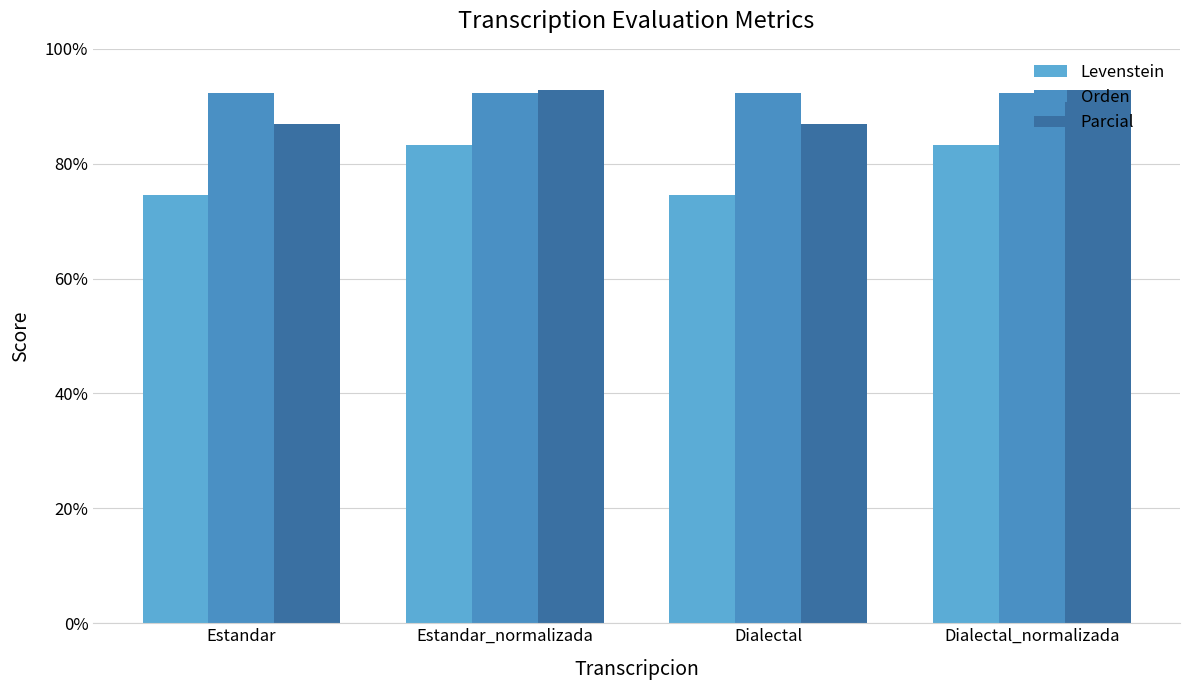

How many groups of bars are there?

4